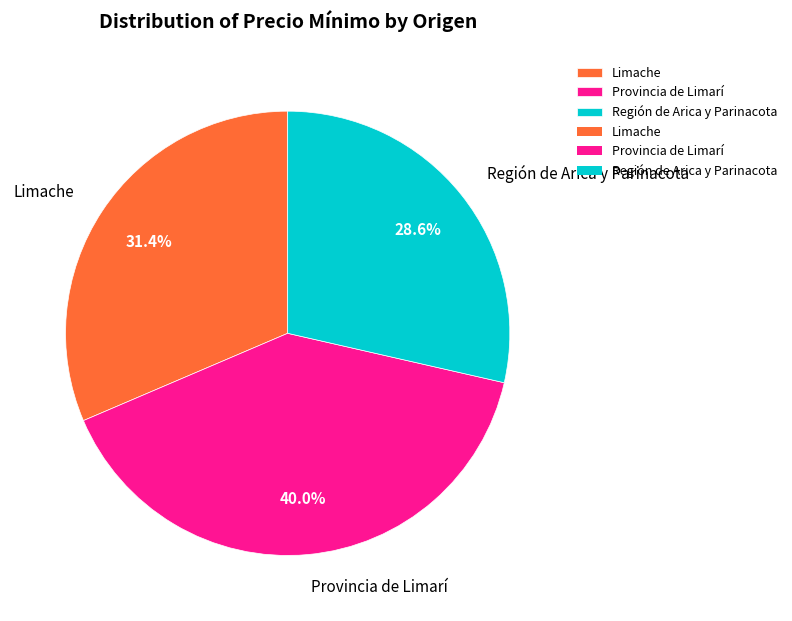

Rank the categories by value from lowest to highest.

Región de Arica y Parinacota, Limache, Provincia de Limarí